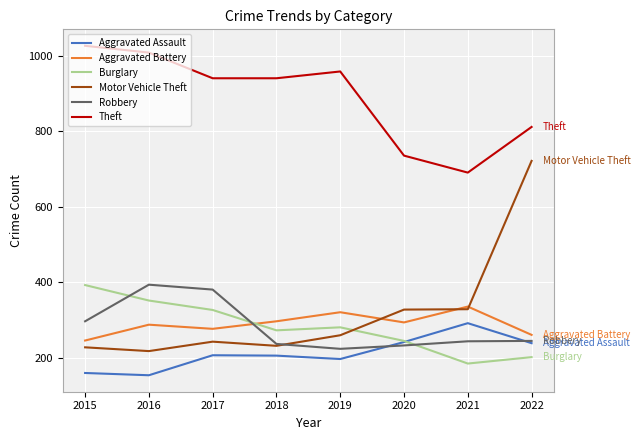

Count the Aggravated Battery values in the range 277 to 321.

5